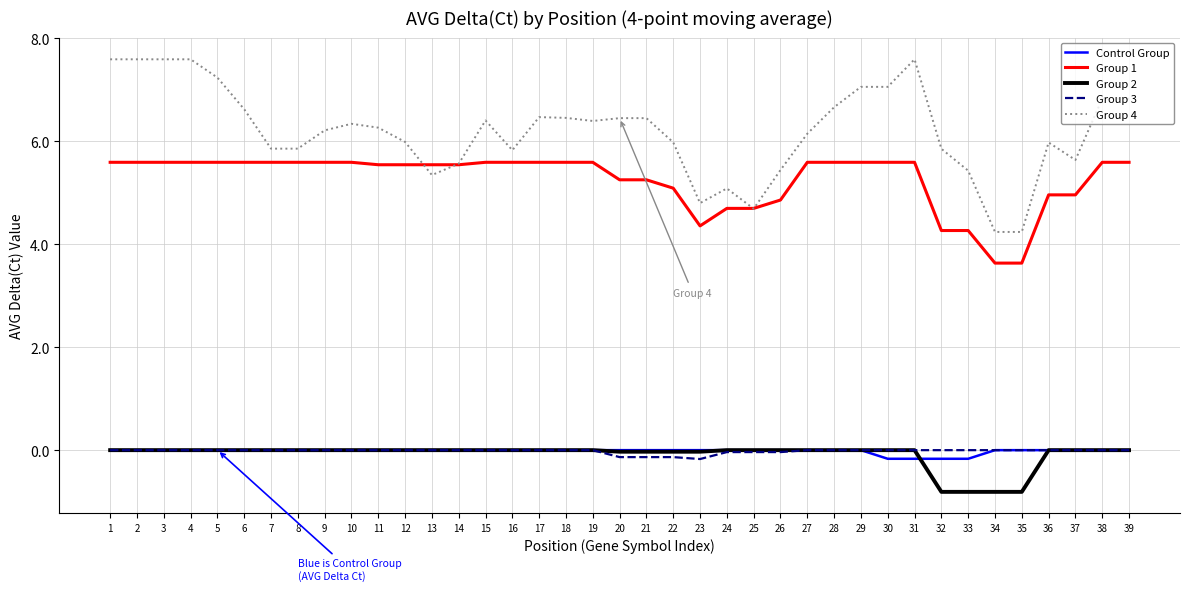

The value of Group 2 at 29 is 0.0. True or false?

True